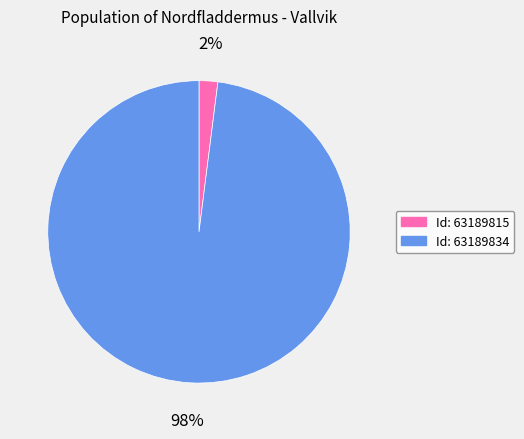

To the nearest percent, what is the average slice percentage?

50%